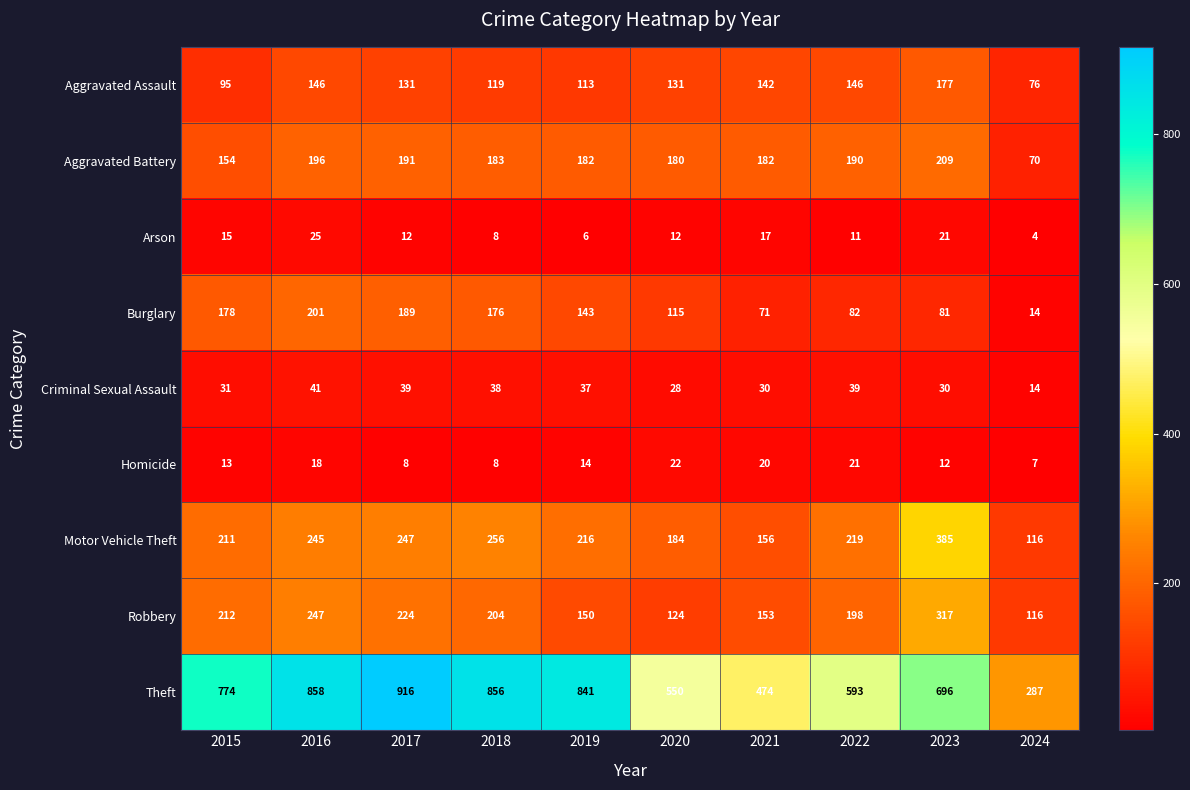

How many data points does each series have?

10